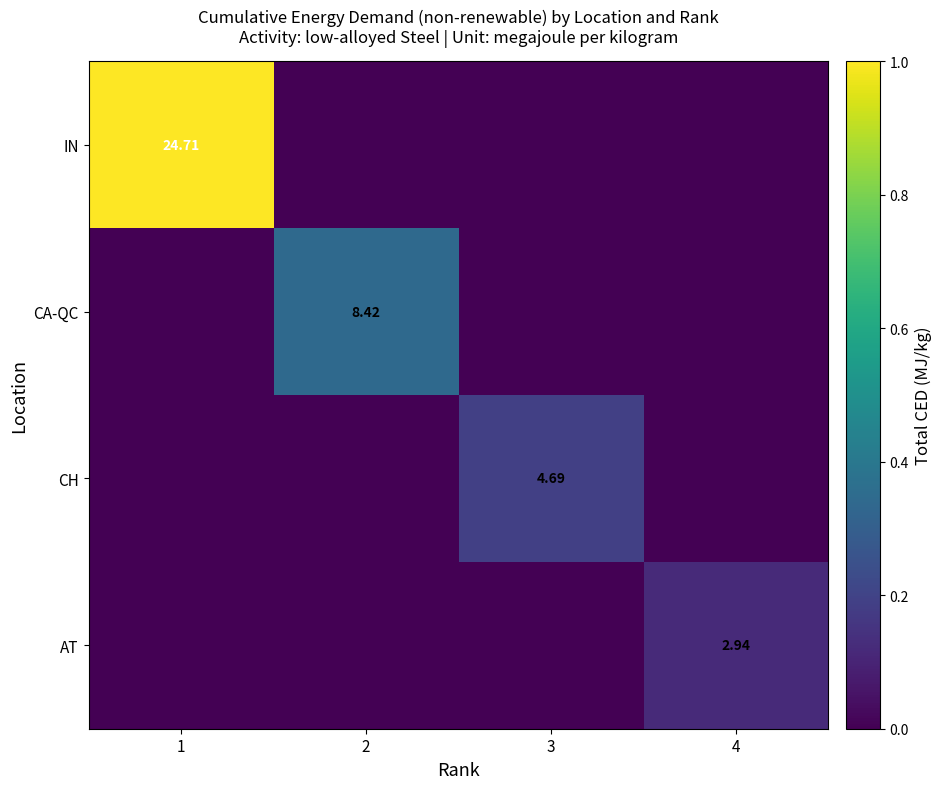

Is the value of AT at 3 greater than the value of IN at 2?

No